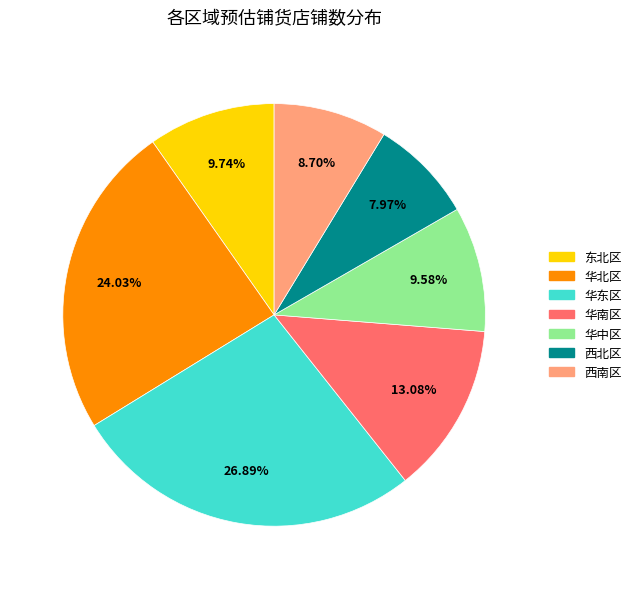

Which category has the biggest portion of the pie?

华东区